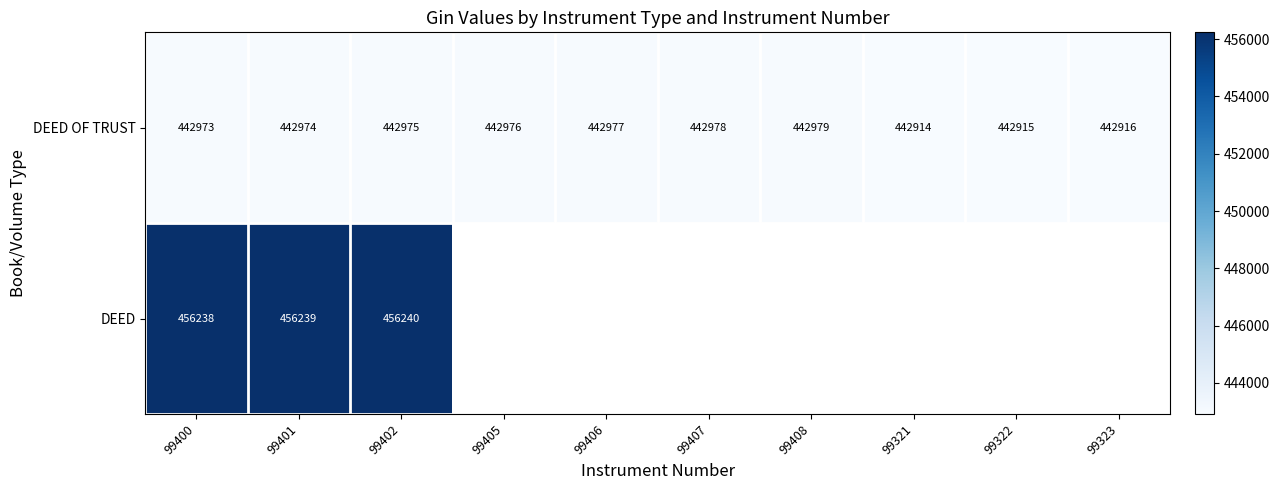

Between 99321 and 99405, which is larger?

99405